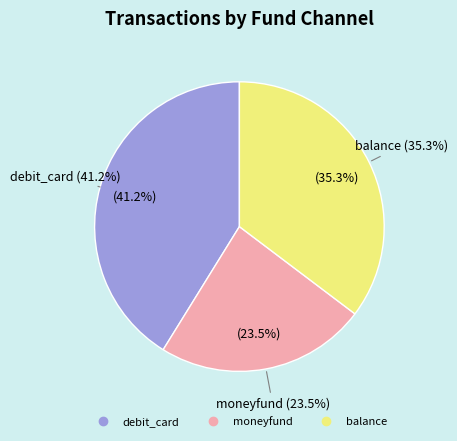

Does balance account for over 50% of the chart?

No